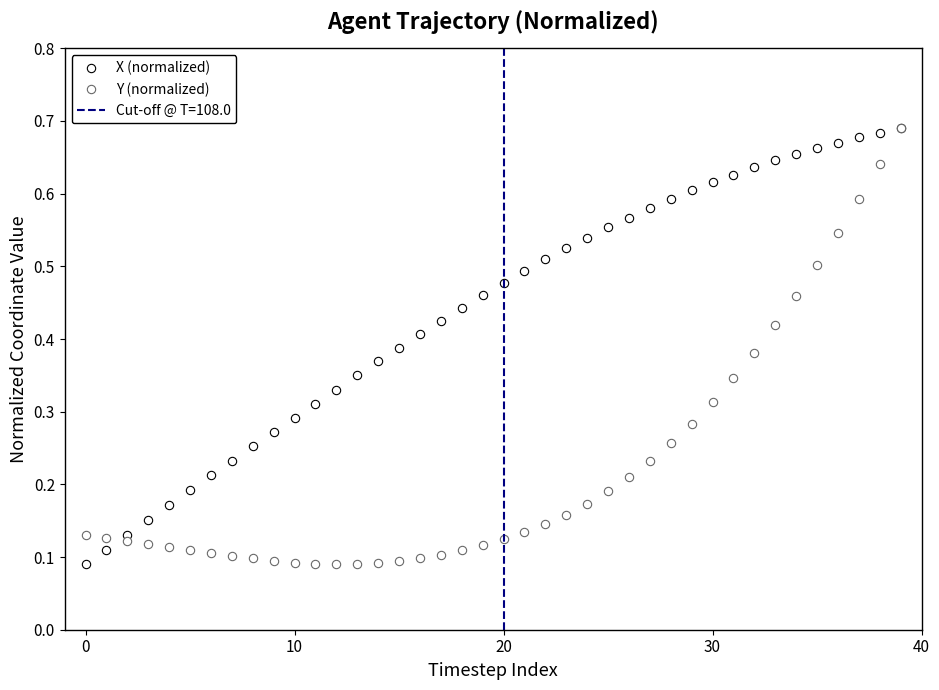

How many Y (normalized) values are between 0 and 1?

40